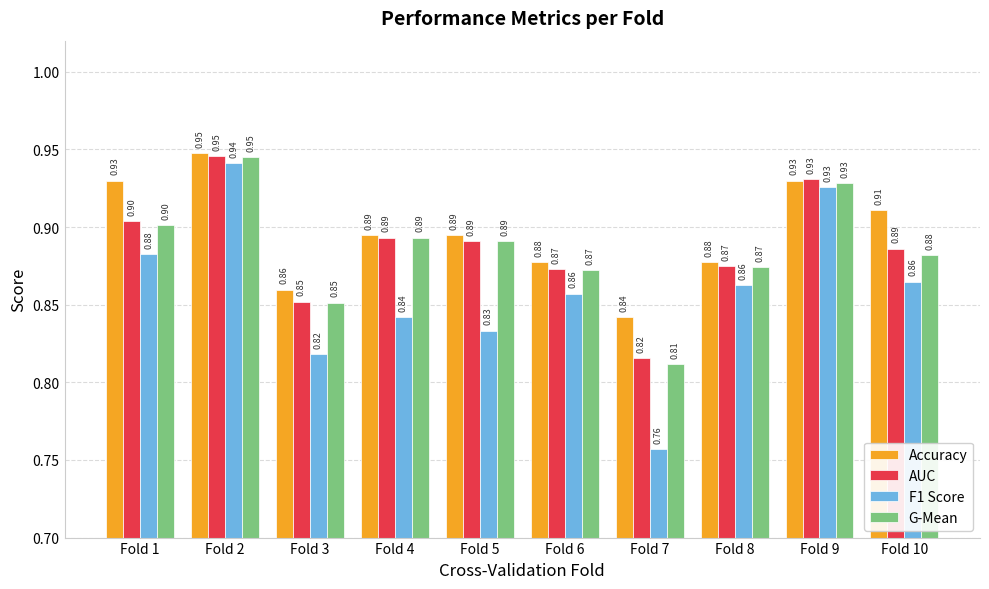

At which category is the sum across all series the highest?

Fold 2